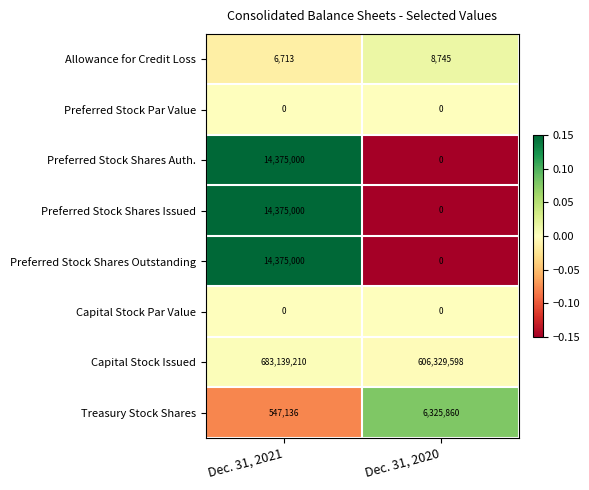

Which category has the lowest value in the Preferred Stock Shares Outstanding series?

Dec. 31, 2020